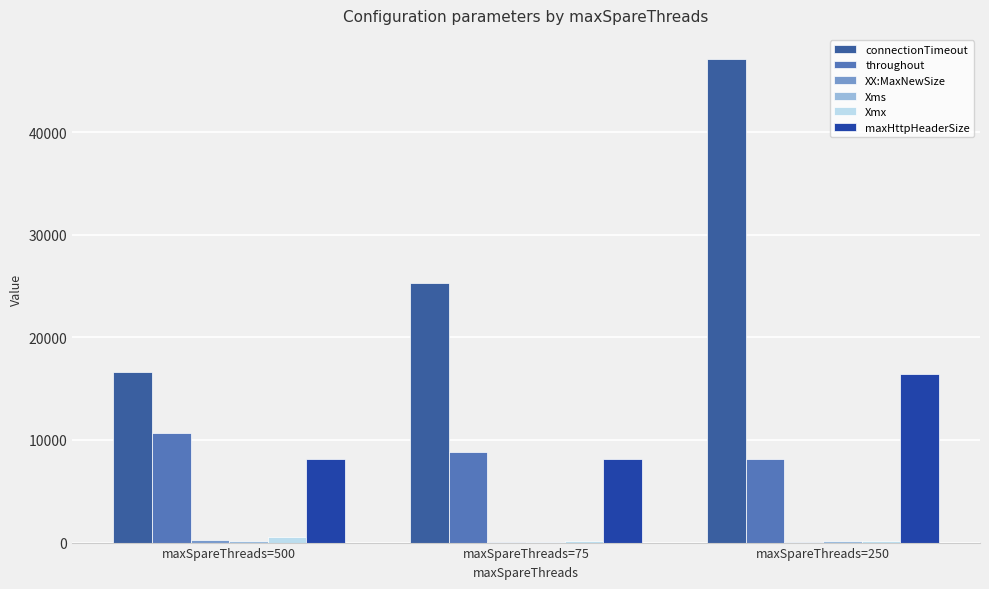

Which series has the largest total across all categories?

connectionTimeout